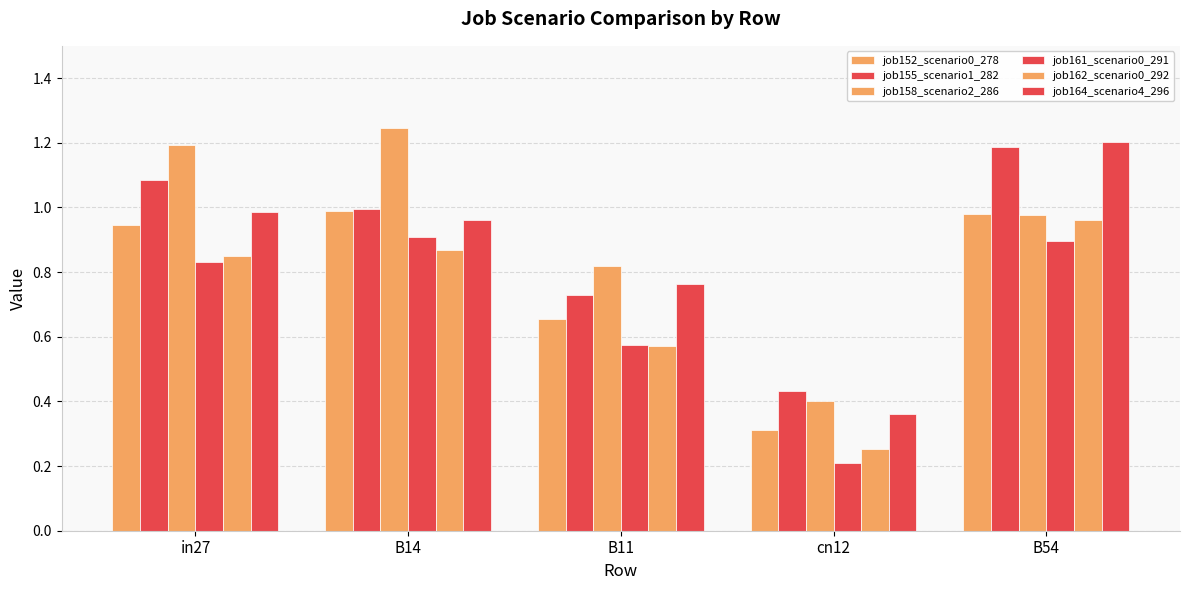

Count the job161_scenario0_291 values in the range 0 to 1.

5